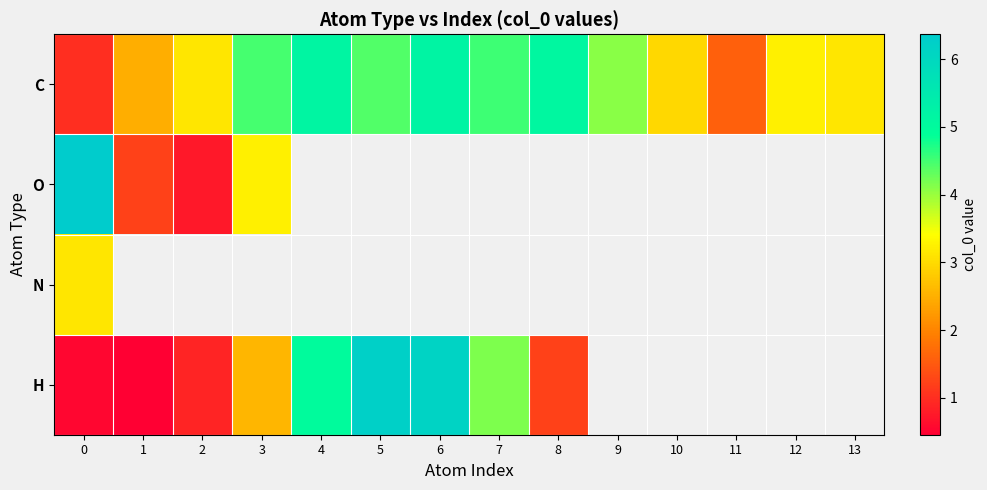

What is the lowest value of the H series?

0.5